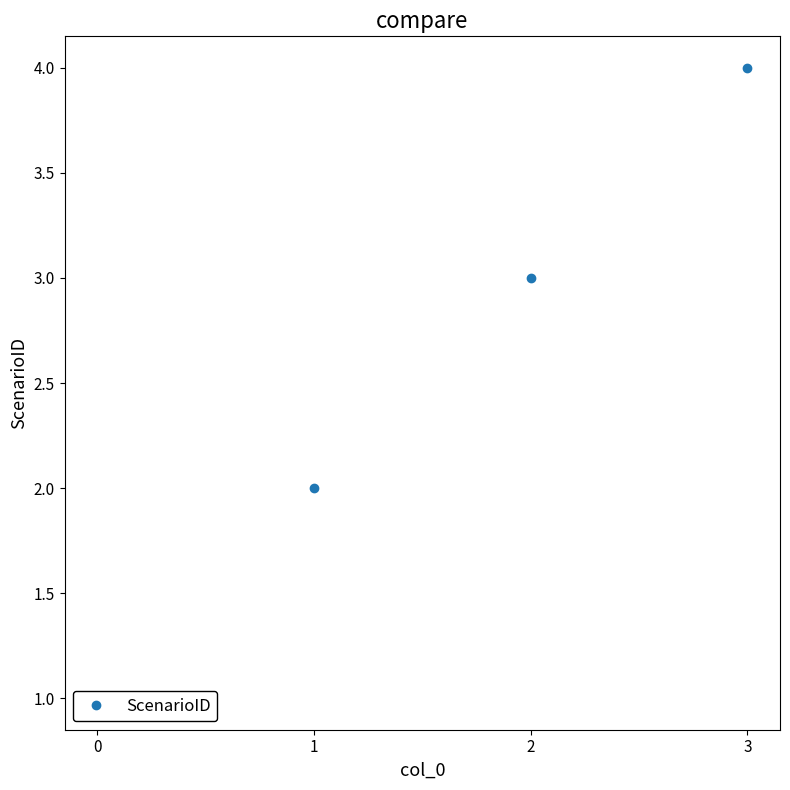

What is the minimum value shown in the chart?

1